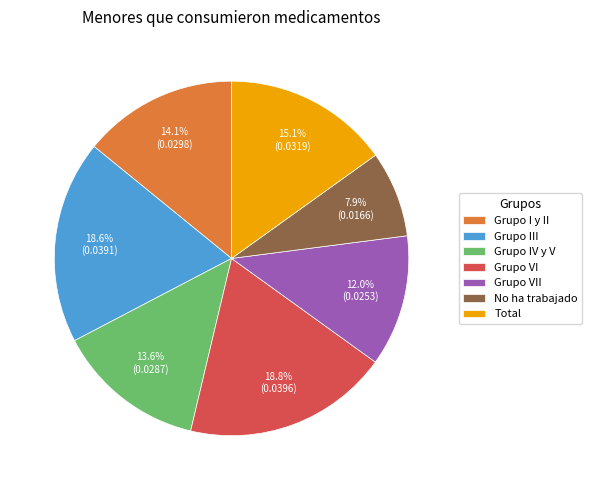

Does No ha trabajado account for over 50% of the chart?

No